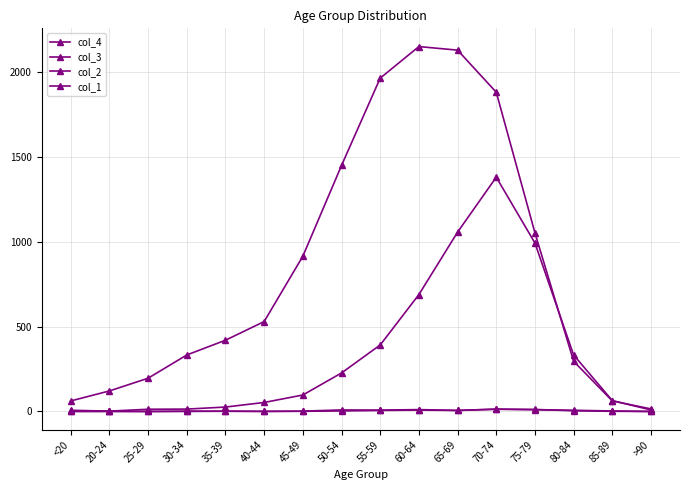

Which series has the largest range (max minus min)?

col_3